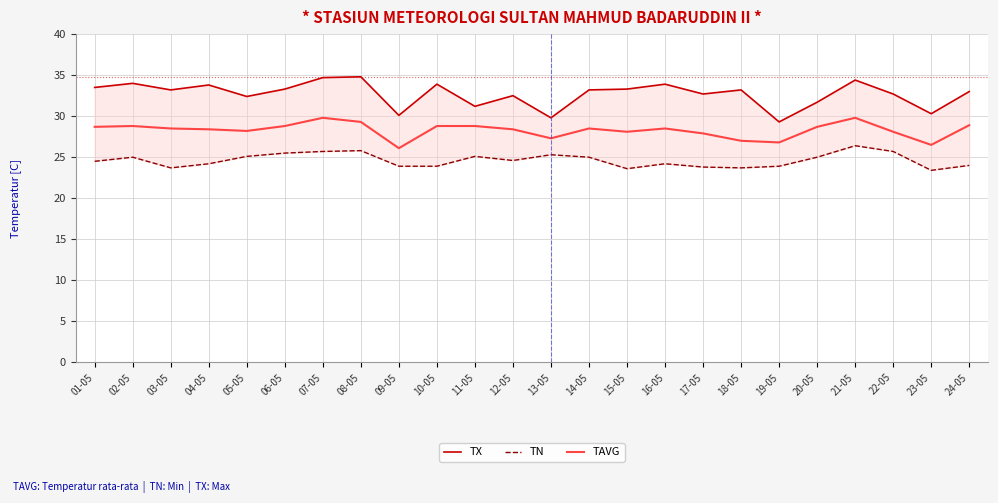

True or false: TX has more than 0 interior local peaks.

True